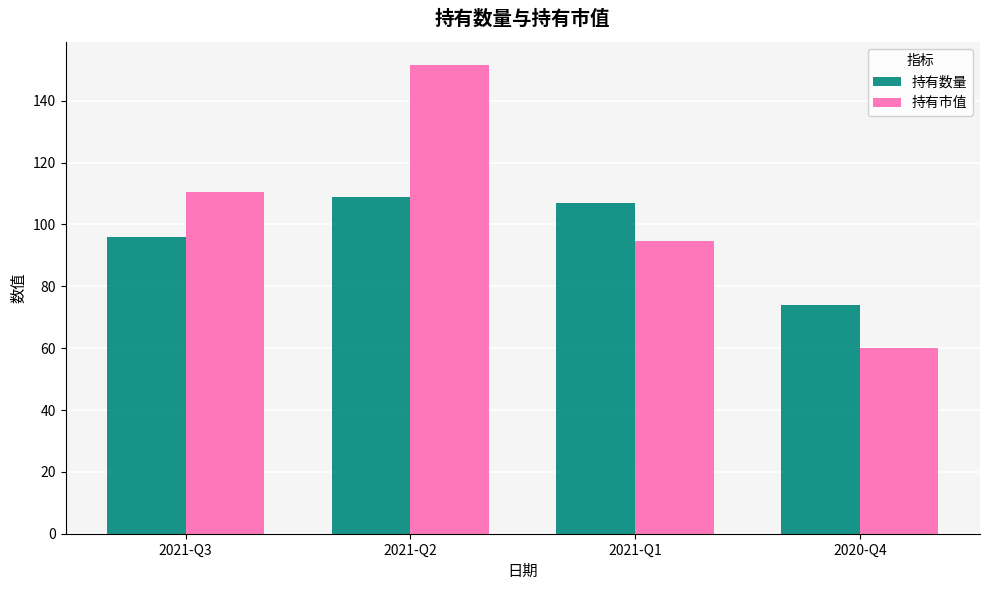

What is the maximum value for 持有数量?

109.0